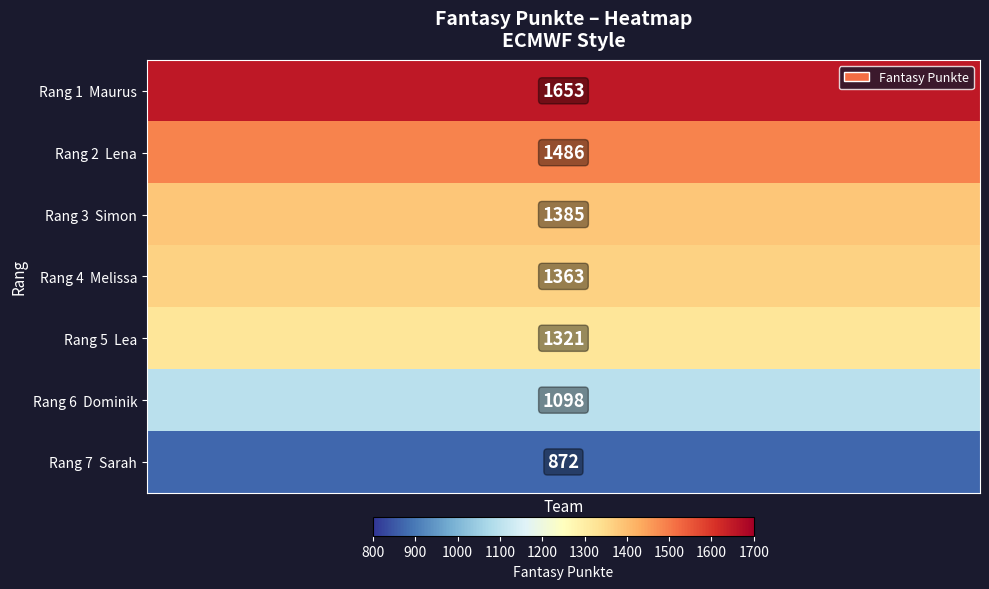

Which series has the largest total across all categories?

Rang 1 Maurus